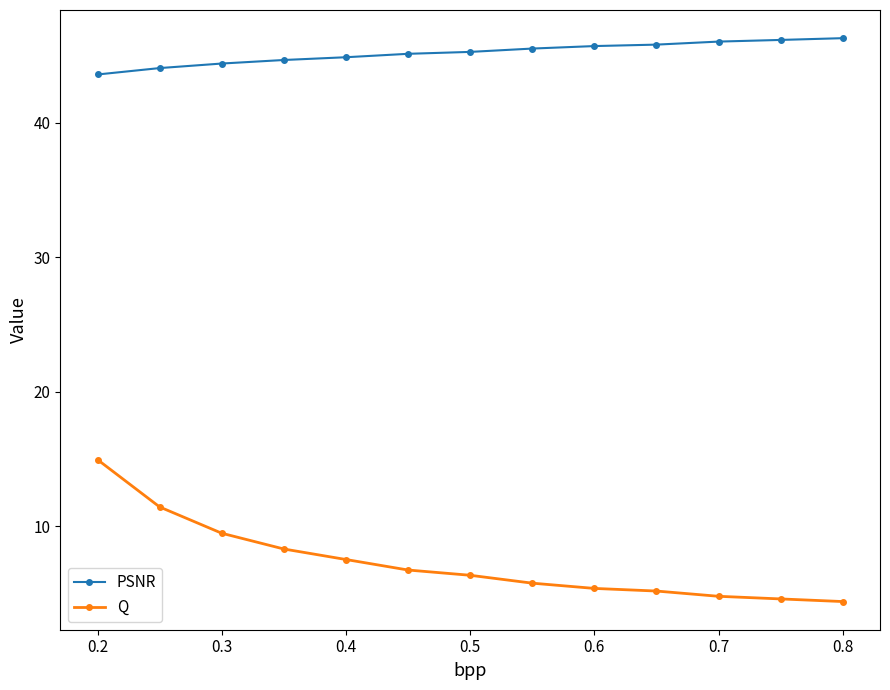

True or false: PSNR and Q intersect in this chart.

False